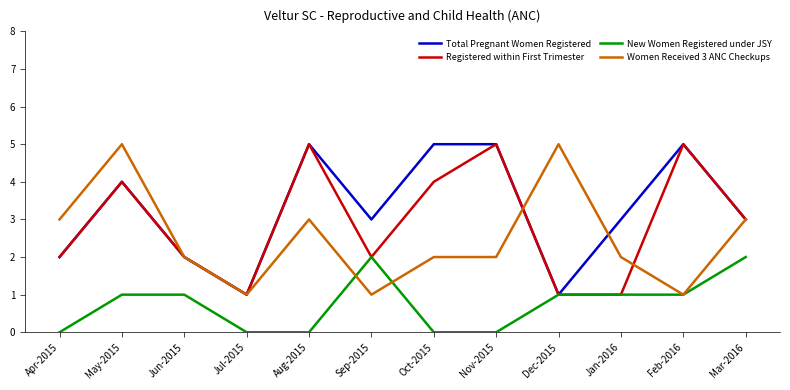

What is the highest value of the Registered within First Trimester series?

5